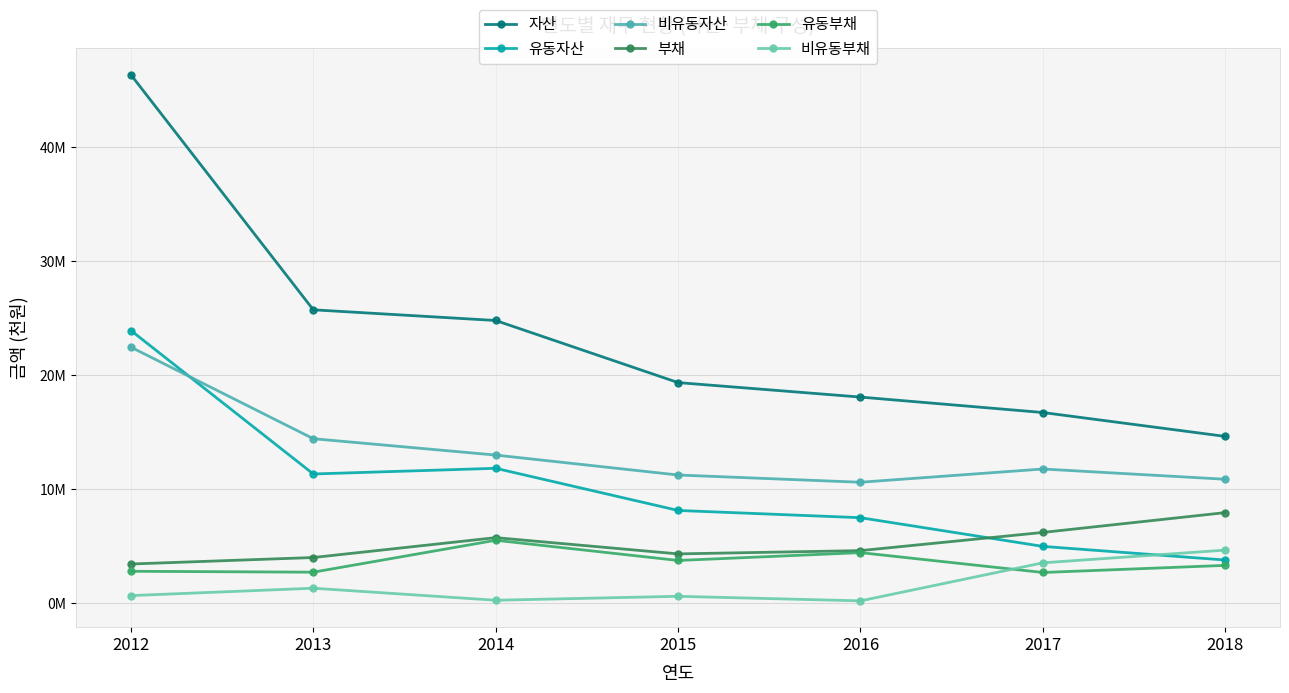

Is it true that 비유동부채 equals 1019375 at 2012?

False